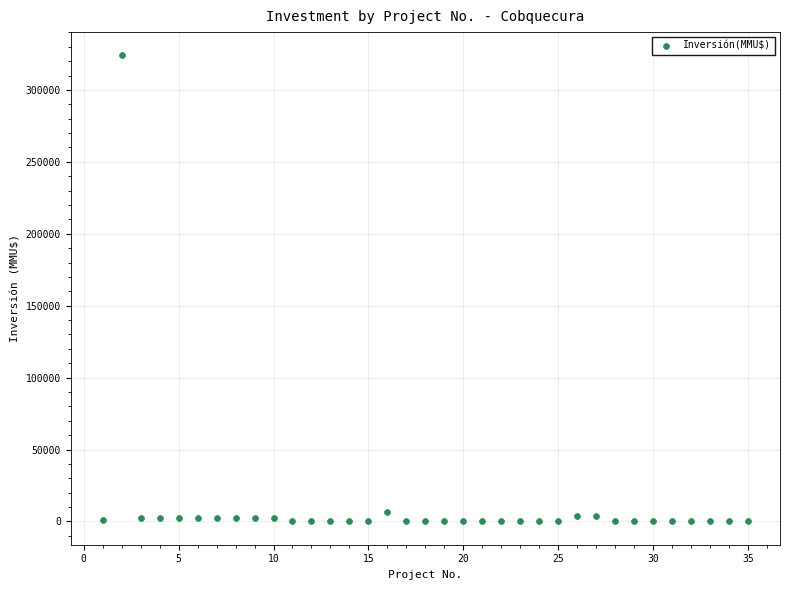

What is the range of X values (max minus min)?

34